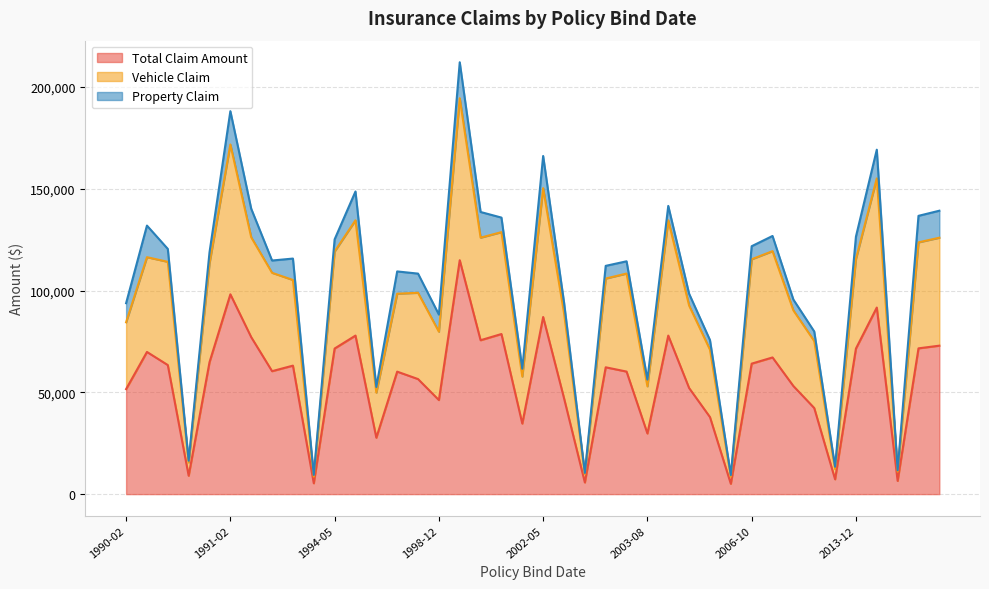

What is the difference between the maximum and minimum values in the property_claim series?

17160.0